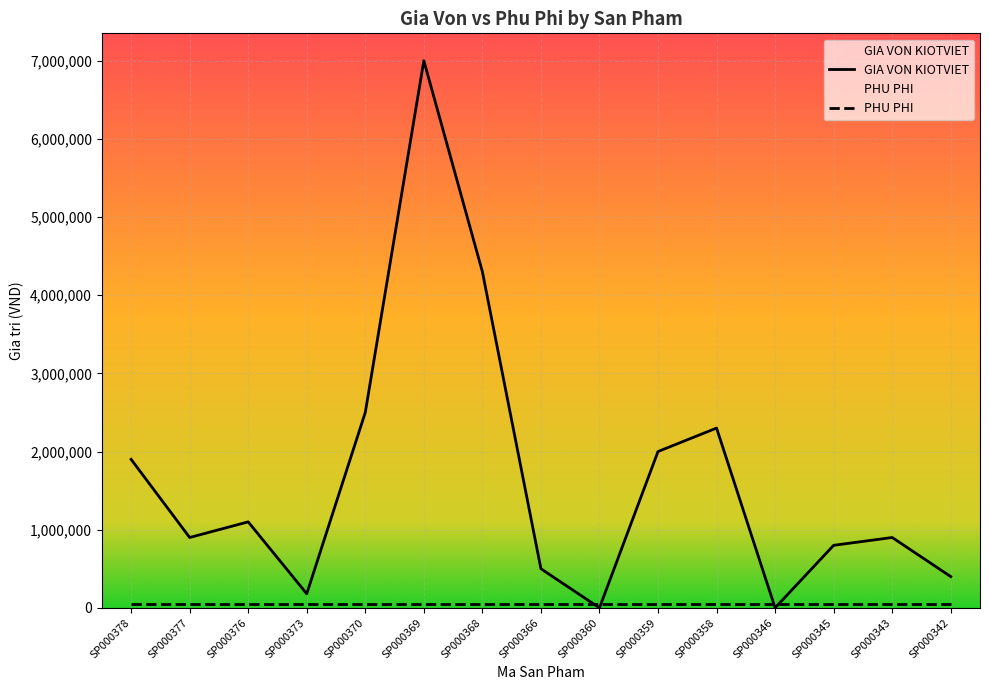

Reading left to right, what are all the values shown in this chart?

1900000	900000	1100000	180000	2500000	7000000	4300000	500000	0	2000000	2300000	0	800000	900000	400000